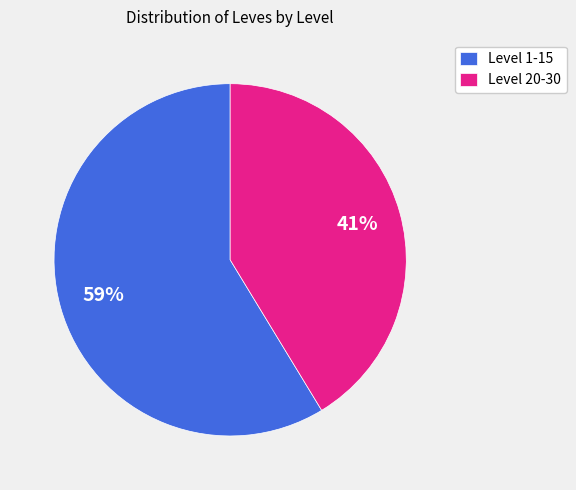

To the nearest percent, what portion does Level 1-15 represent?

59%